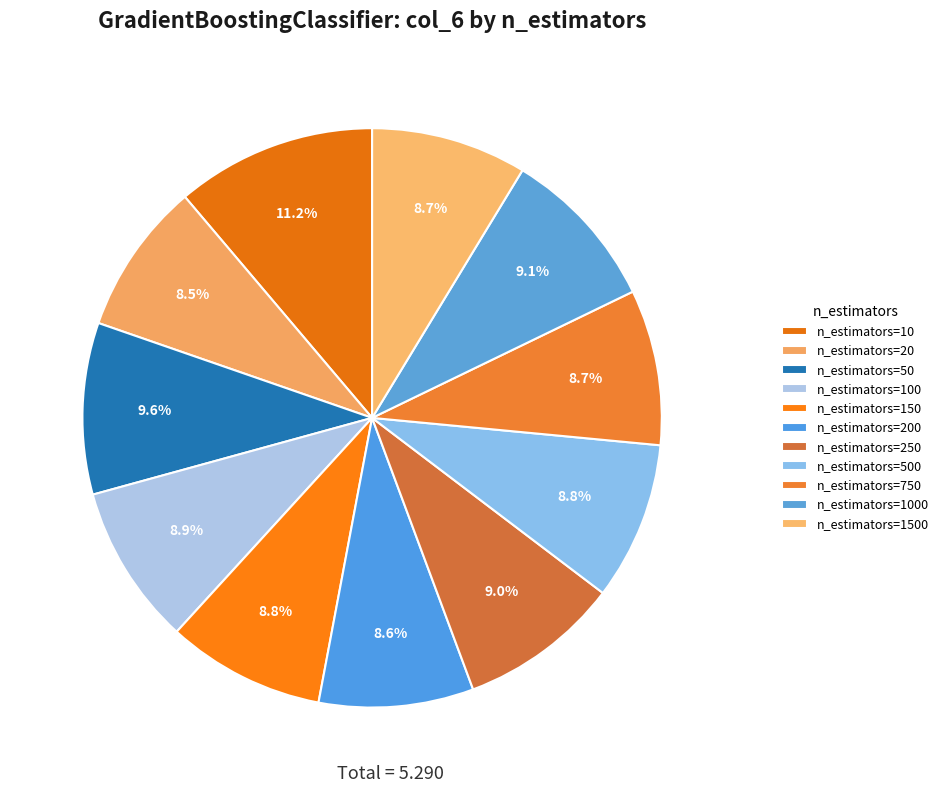

Does n_estimators=200 represent more than half of the total?

No